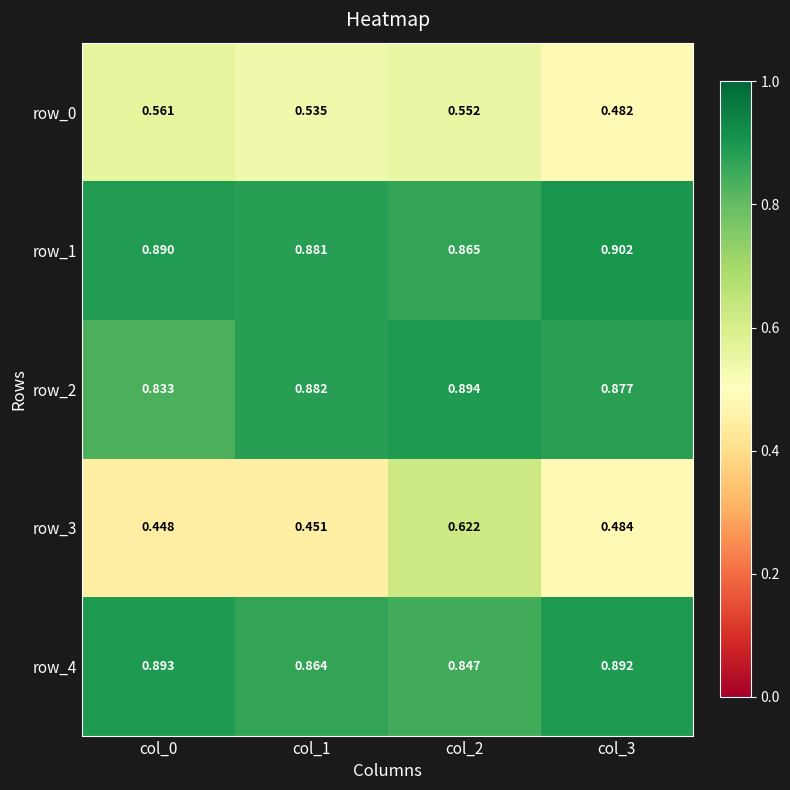

Rank the series at col_1 from highest to lowest value.

row_2, row_1, row_4, row_0, row_3